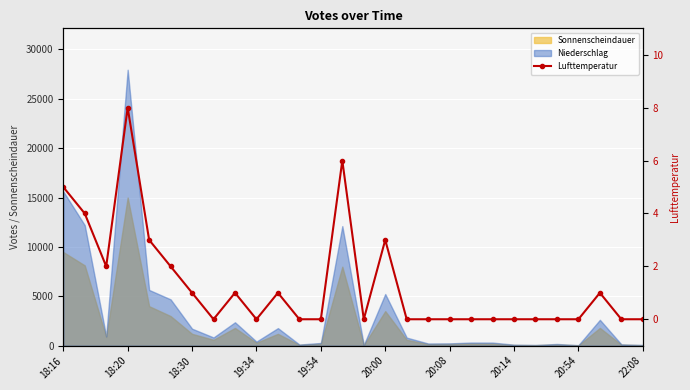

The value at 20:00 is 3. True or false?

False